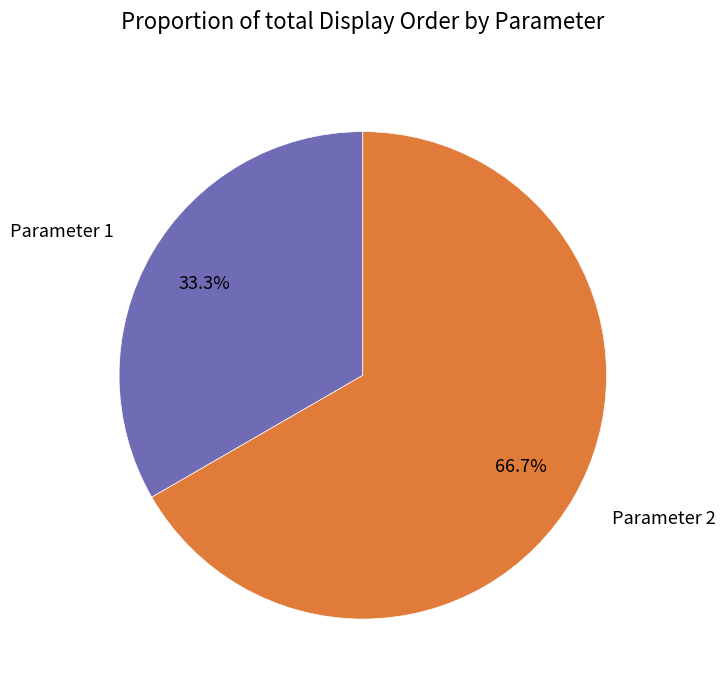

To the nearest percent, what portion does Parameter 1 represent?

33%